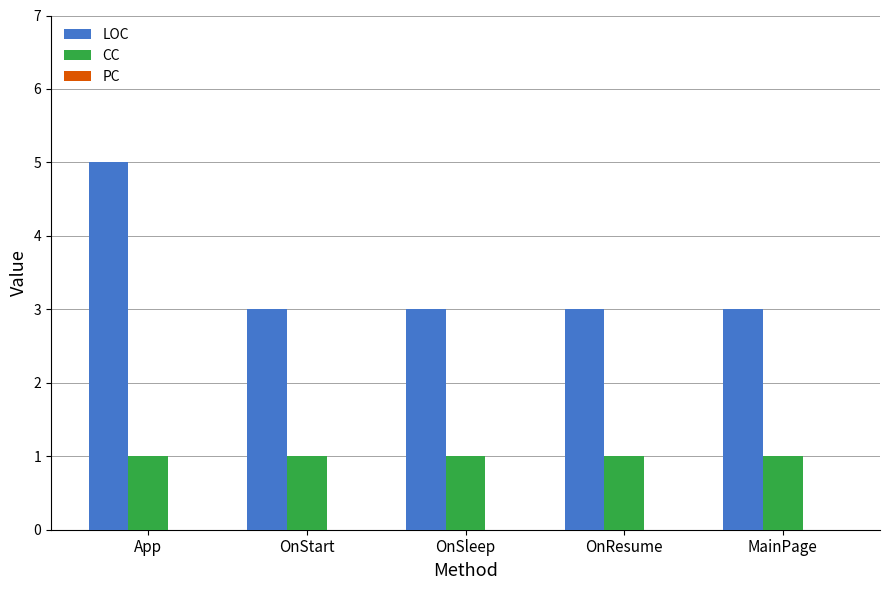

Which series has the largest total across all categories?

LOC